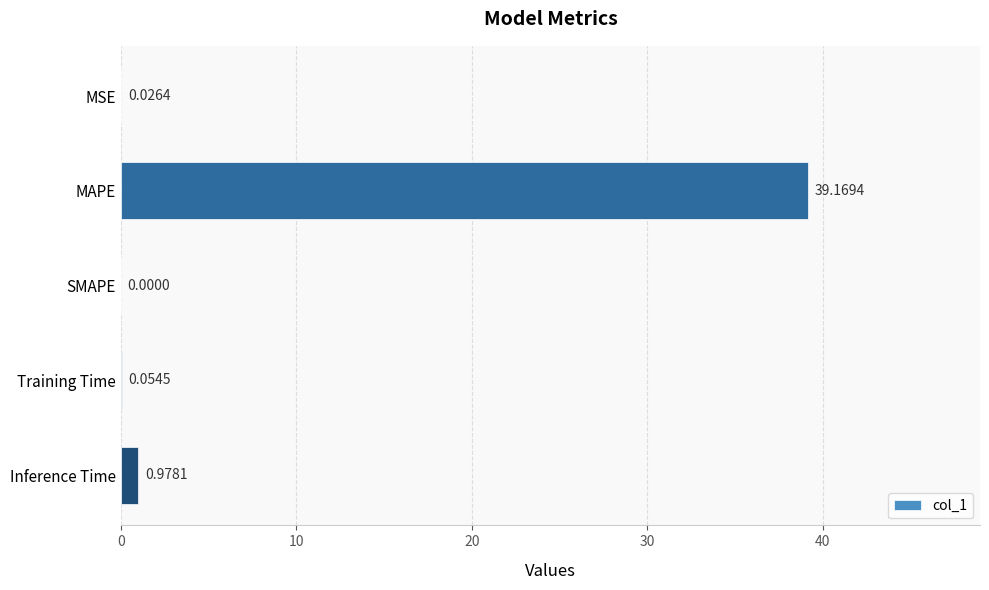

Are the bars horizontal?

Yes